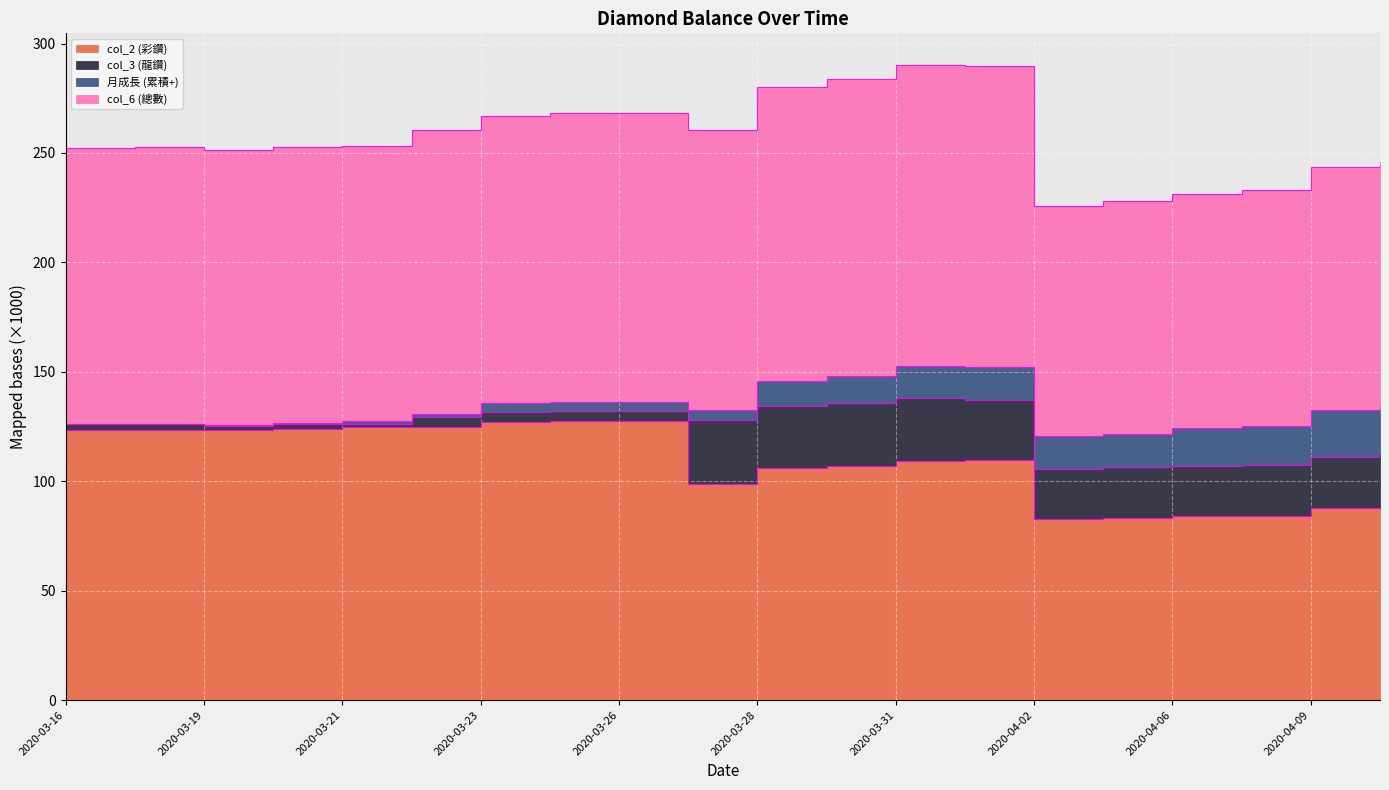

What is the difference between the maximum and minimum values in the col_6 (總數) series?

32.4